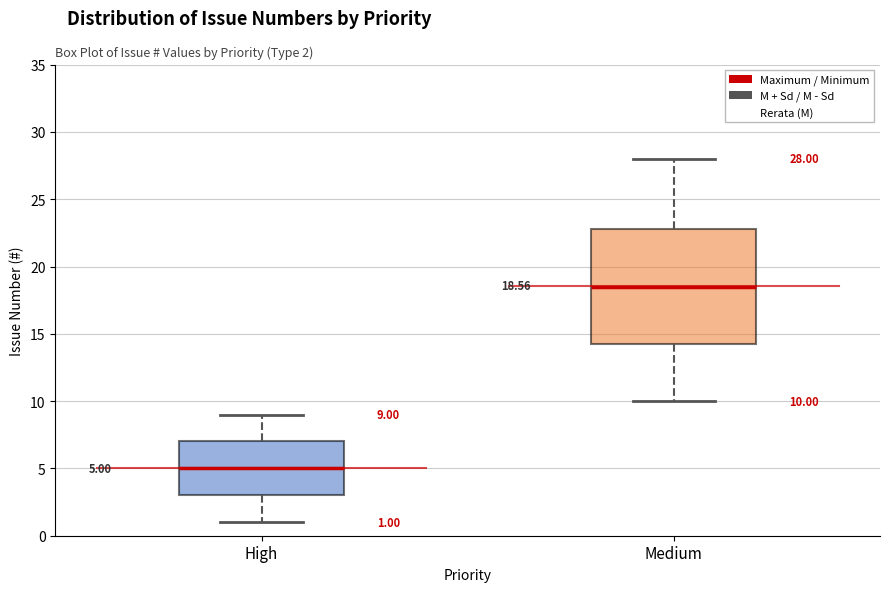

Which box's median line is the lowest?

High